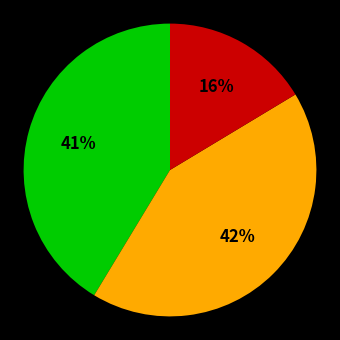

Is there any slice that represents more than half of the pie?

No